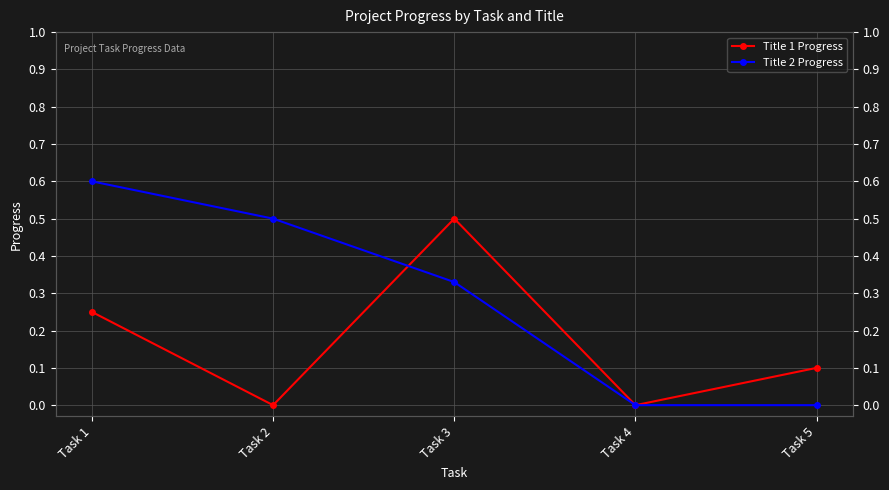

True or false: Title 2 Progress has a value of 0.4 at Task 1.

False